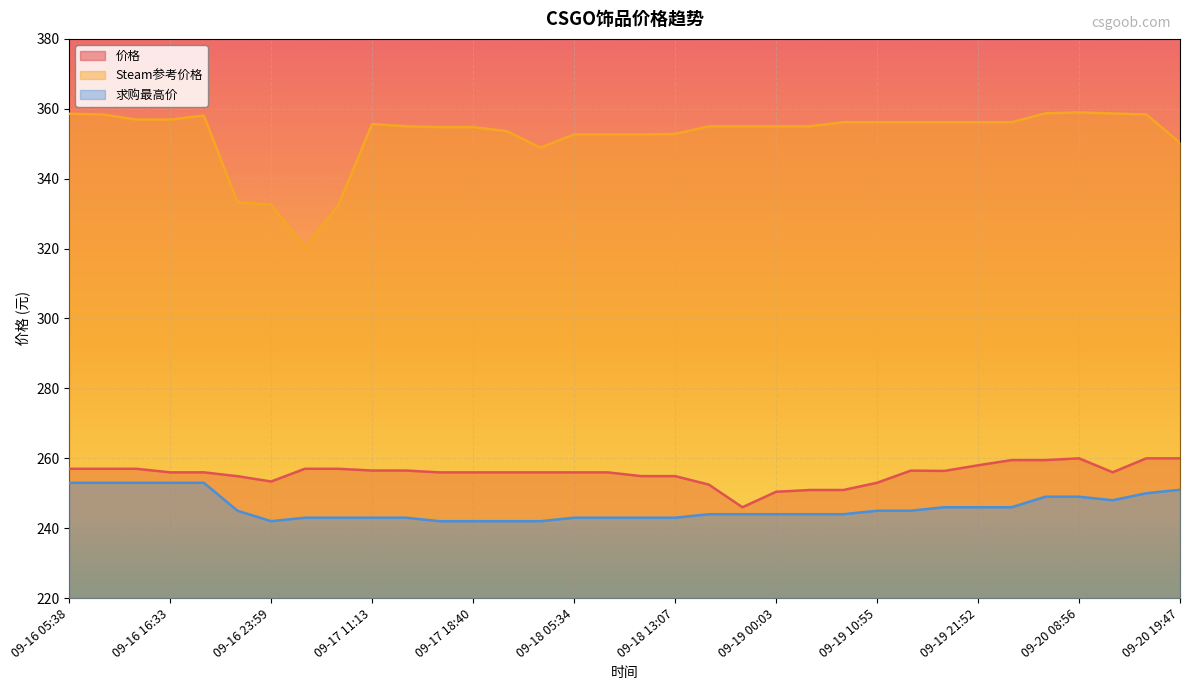

At which label does Steam参考价格 first exceed 354?

09-16 05:38